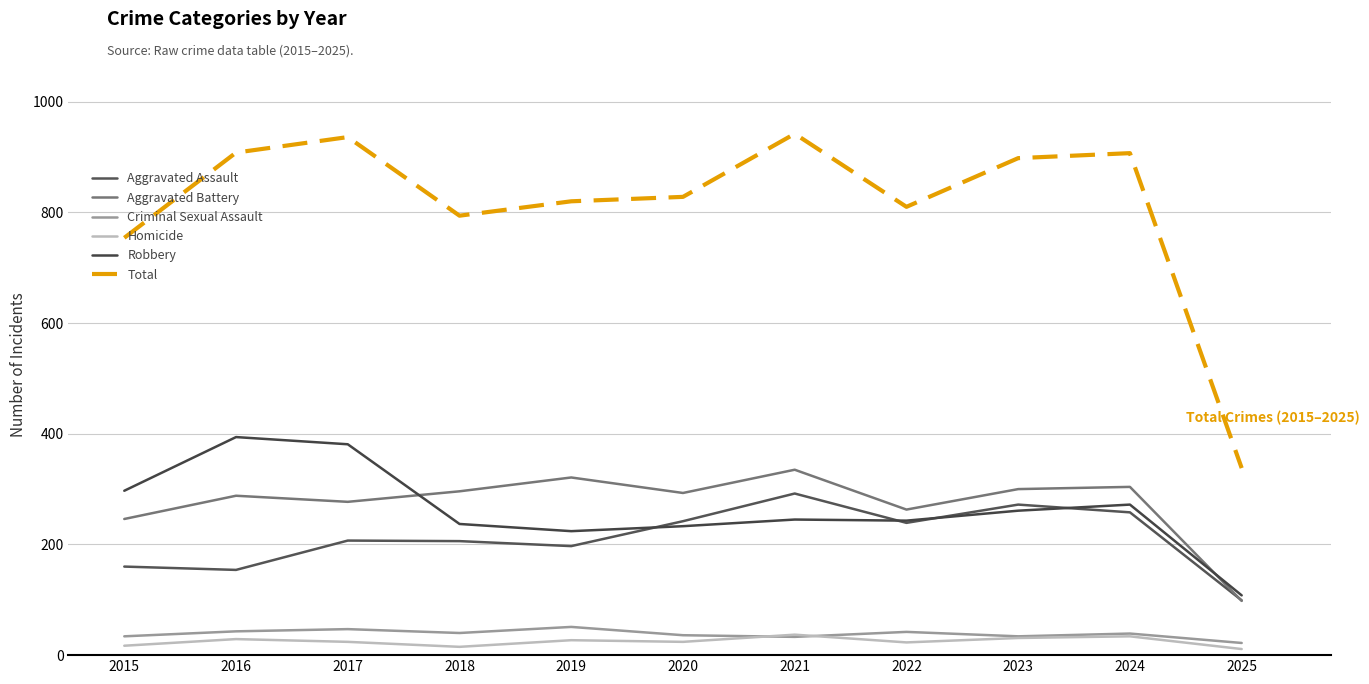

What is the average value of the Aggravated Battery series?

275